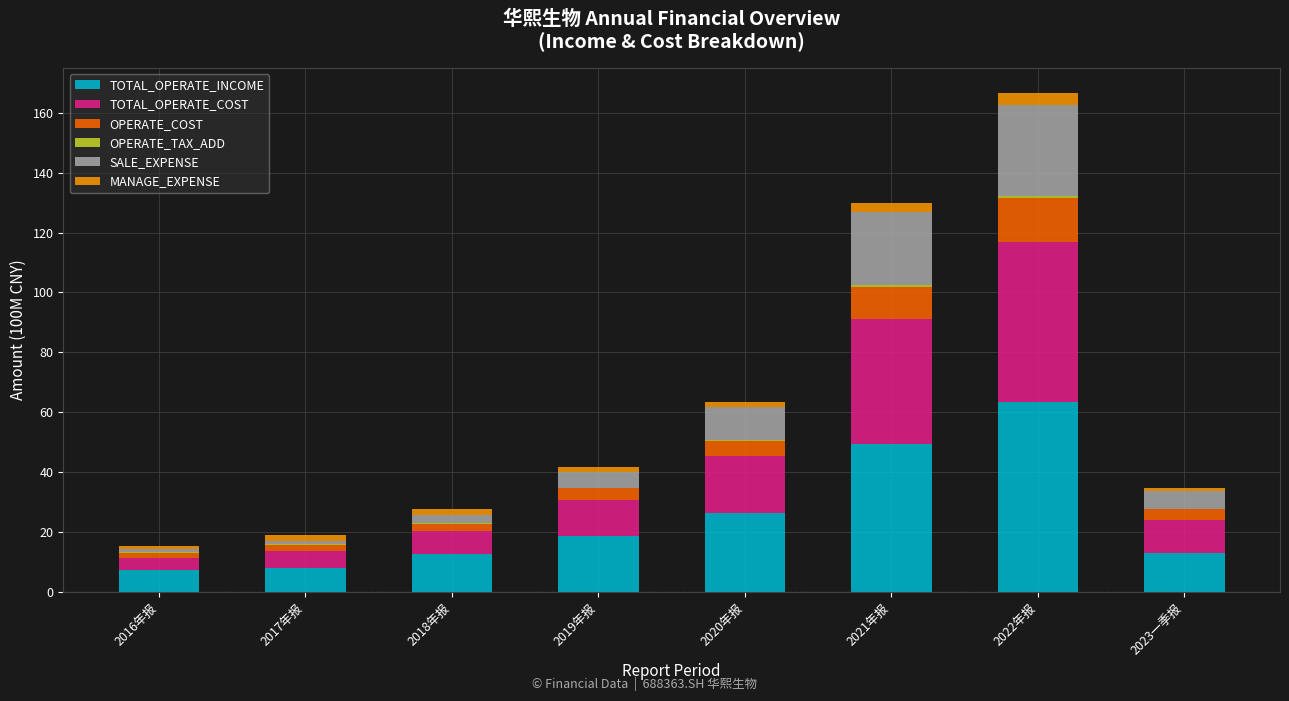

True or false: TOTAL_OPERATE_INCOME has a value of 13.1 at 2023一季报.

True